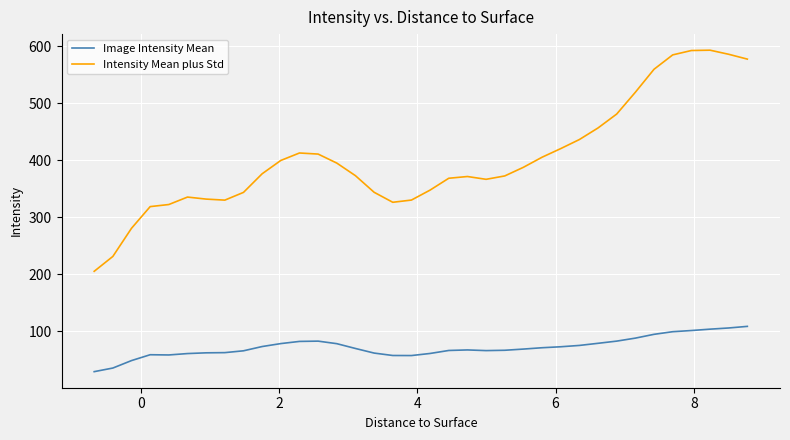

What is the sum of all Image Intensity Mean values?

2616.2